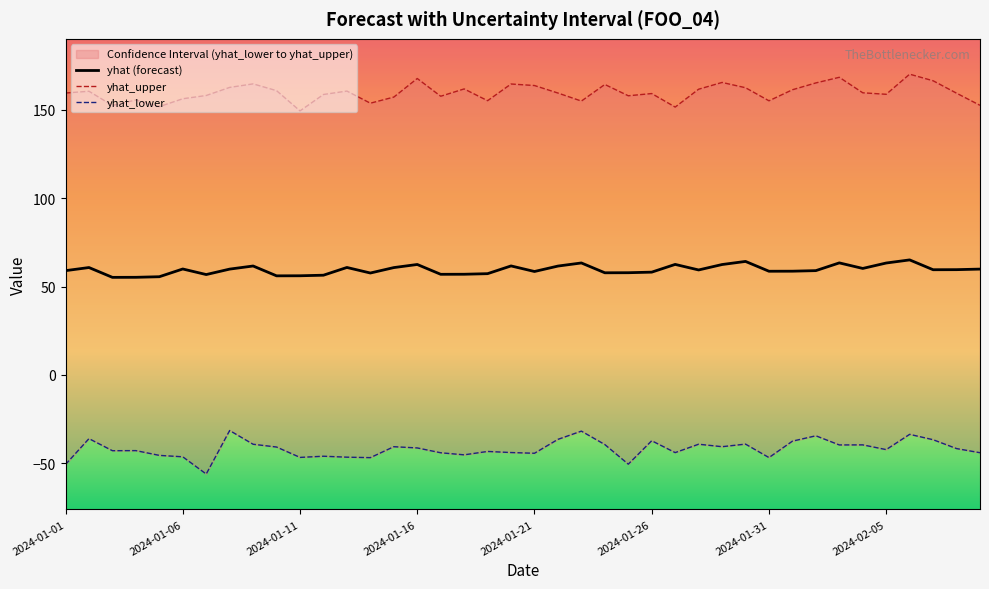

What are all the series names shown in the legend?

yhat, yhat_upper, yhat_lower